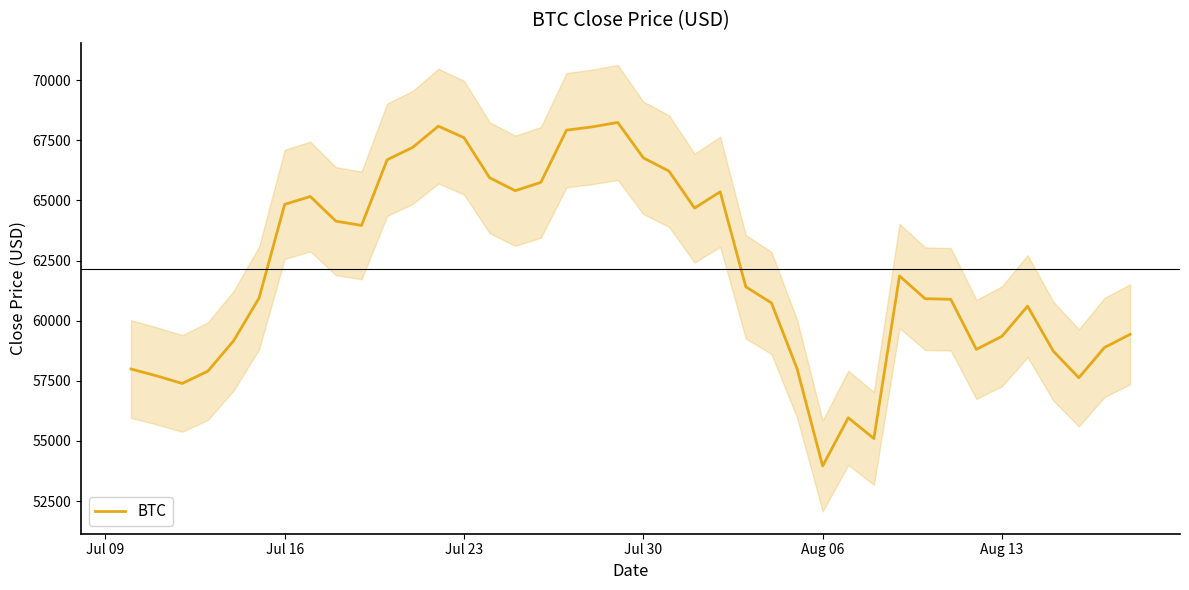

What is the highest value of the BTC series?

68242.2